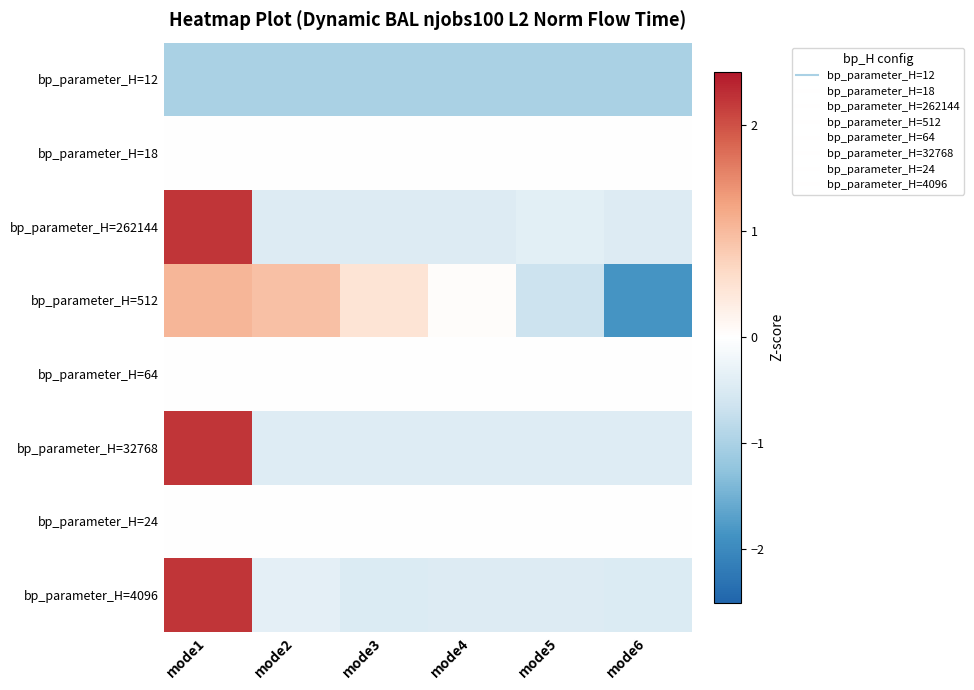

List the series in order of their peak value, lowest first.

bp_parameter_H=12, bp_parameter_H=18, bp_parameter_H=64, bp_parameter_H=24, bp_parameter_H=512, bp_parameter_H=4096, bp_parameter_H=262144, bp_parameter_H=32768